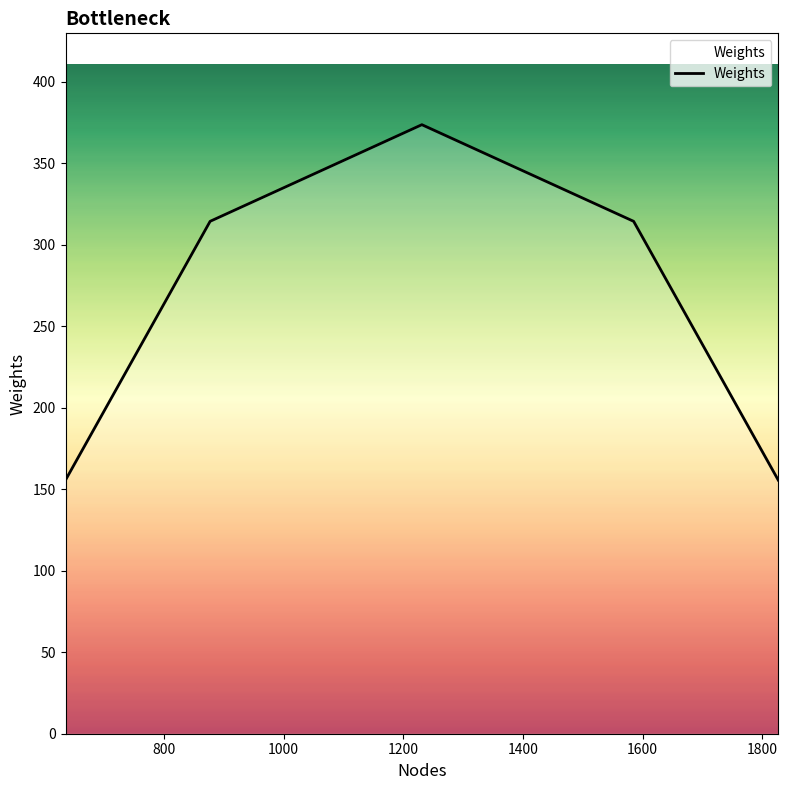

Count the number of data series in this chart.

1